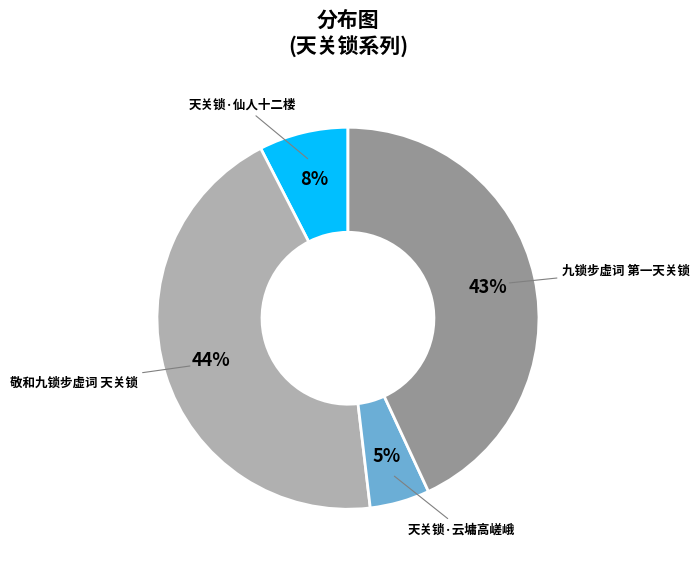

Between 天关锁·仙人十二楼 and 敬和九锁步虚词 天关锁, which is larger?

敬和九锁步虚词 天关锁